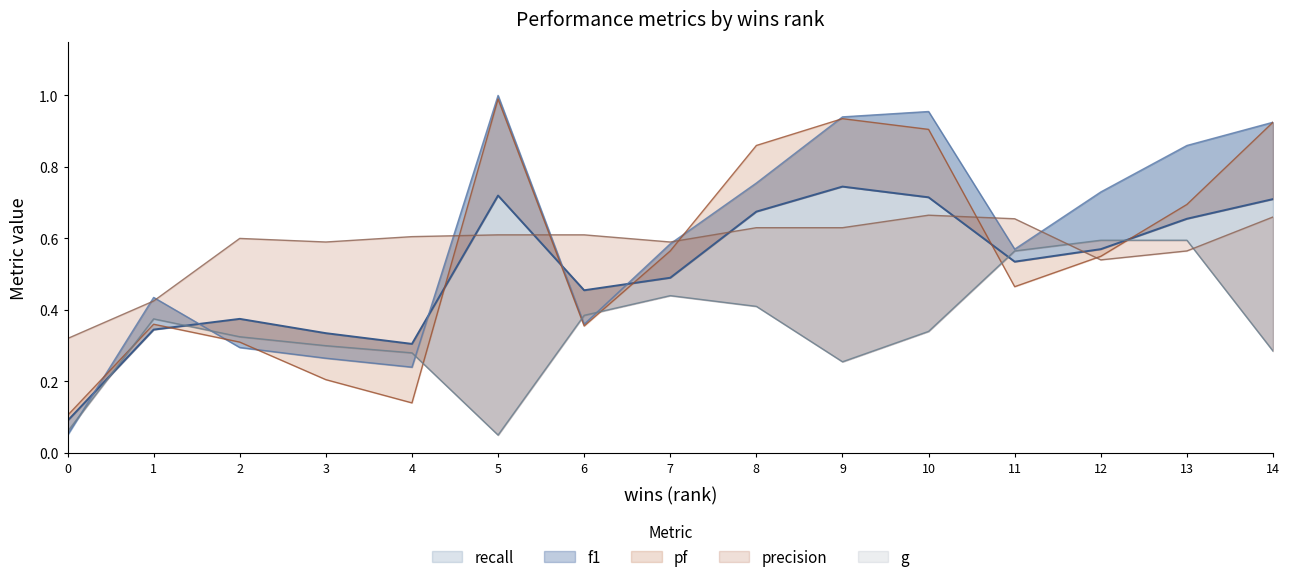

What are all the series names shown in the legend?

f1, recall, pf, g, precision